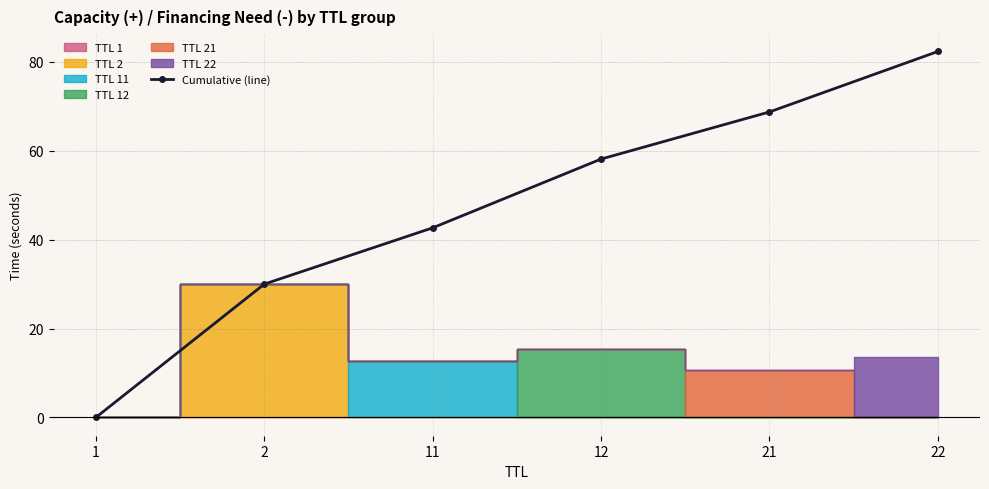

True or false: Cumulative (line) has a value of 98.9 at 21.

False